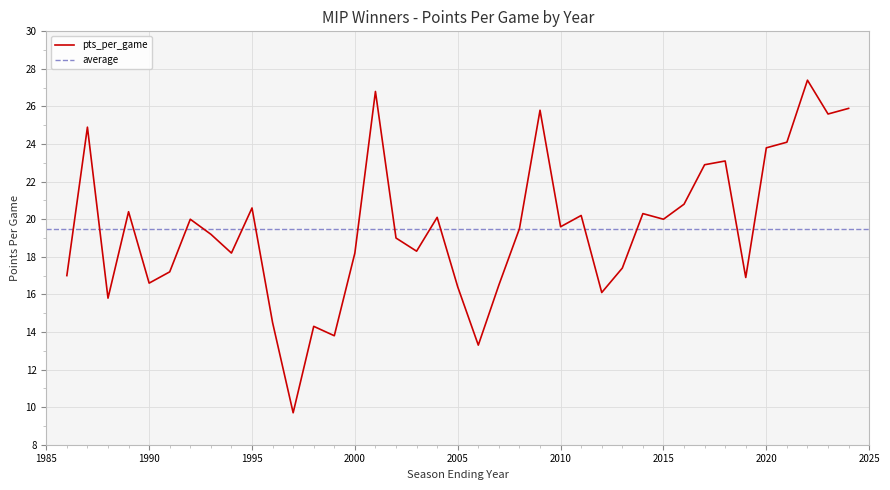

What is the maximum value for pts_per_game?

27.4